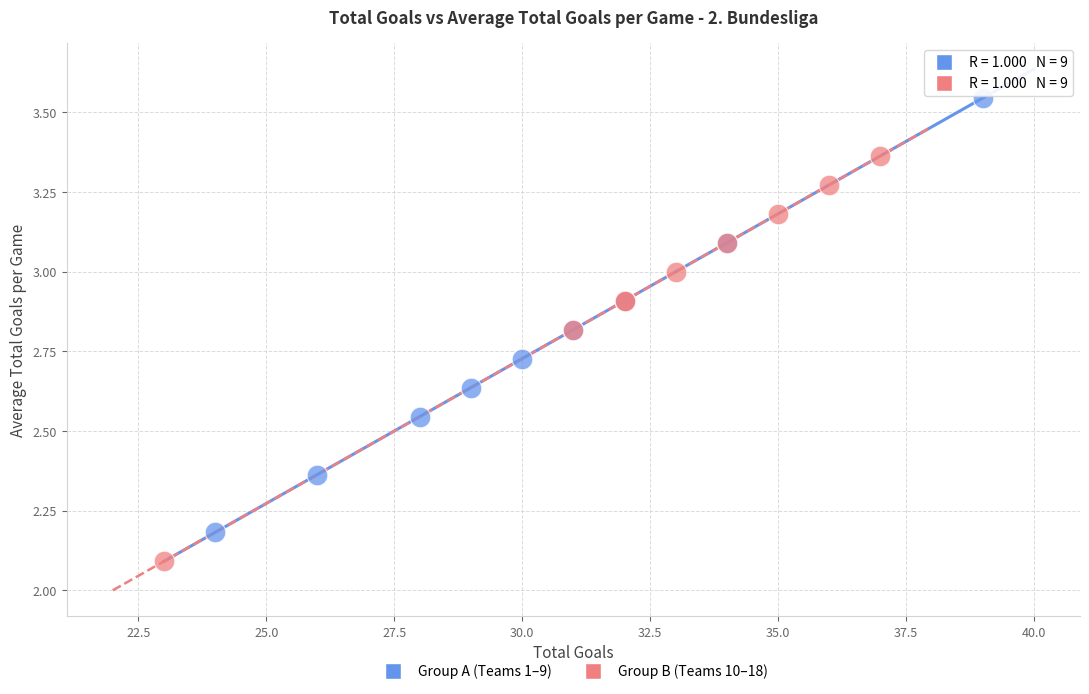

Which series reaches the maximum Y coordinate?

Group A (Teams 1–9)